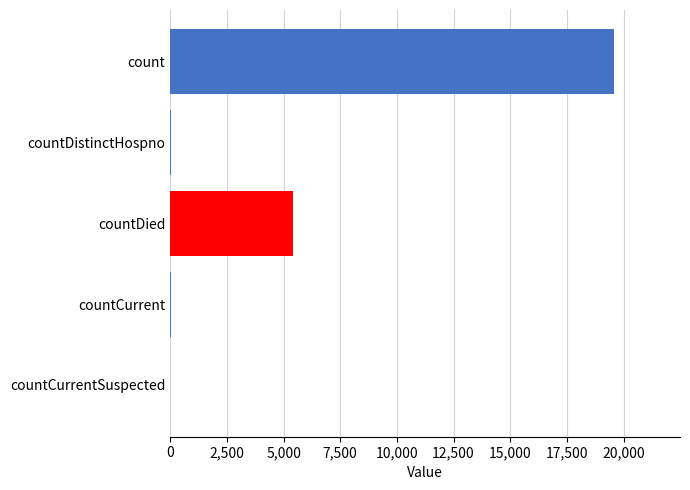

The value at count is 19557. True or false?

True